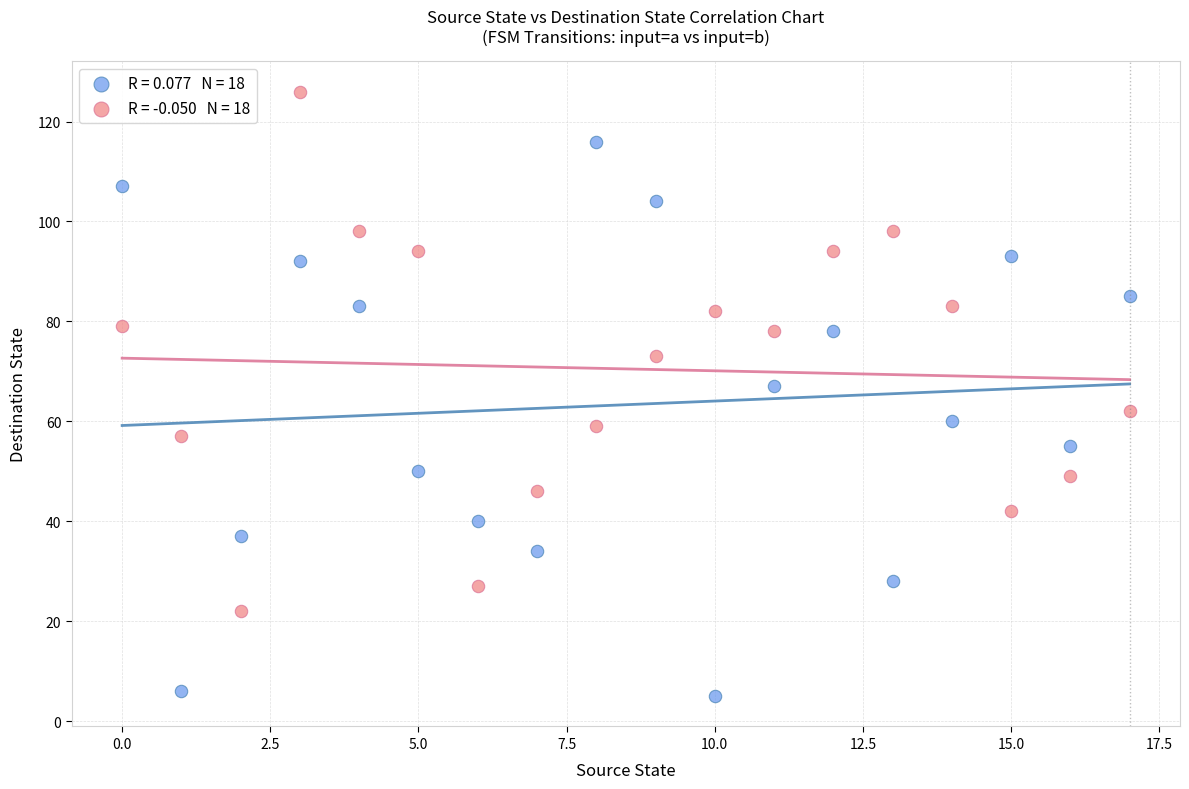

Across all data points, what is the range of Y values (max minus min)?

121